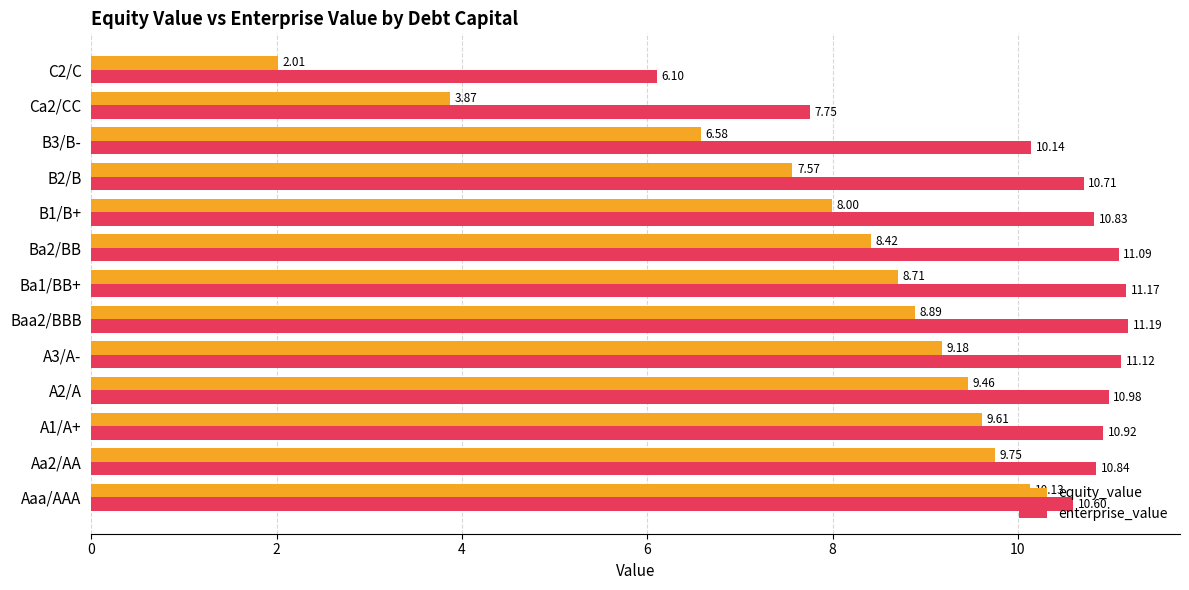

What is the average value of the equity_value series?

7.9